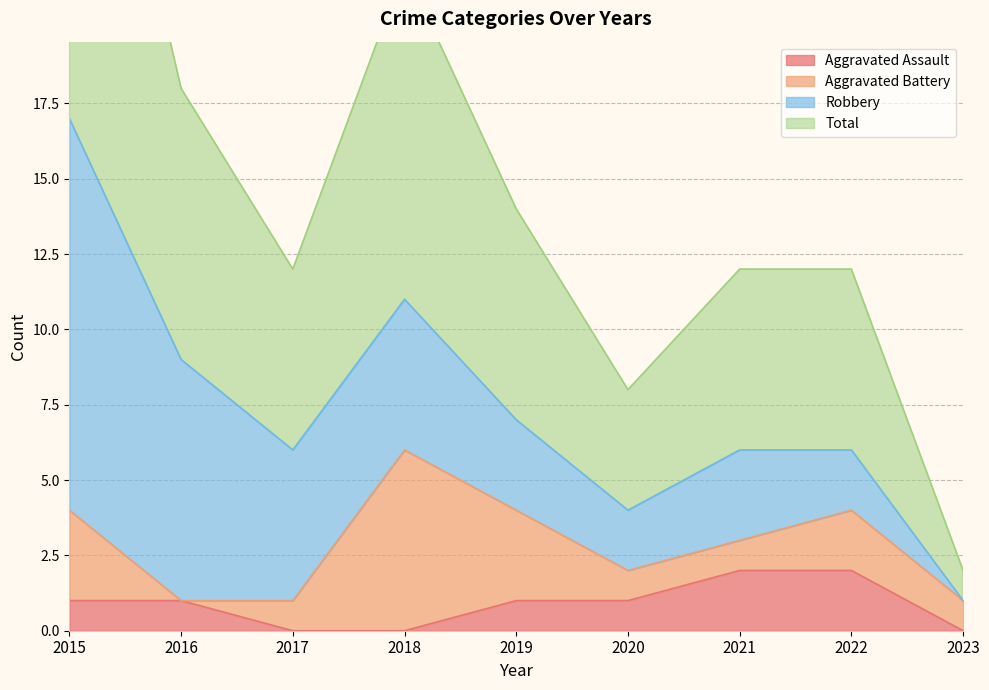

List the labels in order of Aggravated Assault value, smallest first.

2017, 2018, 2023, 2015, 2016, 2019, 2020, 2021, 2022